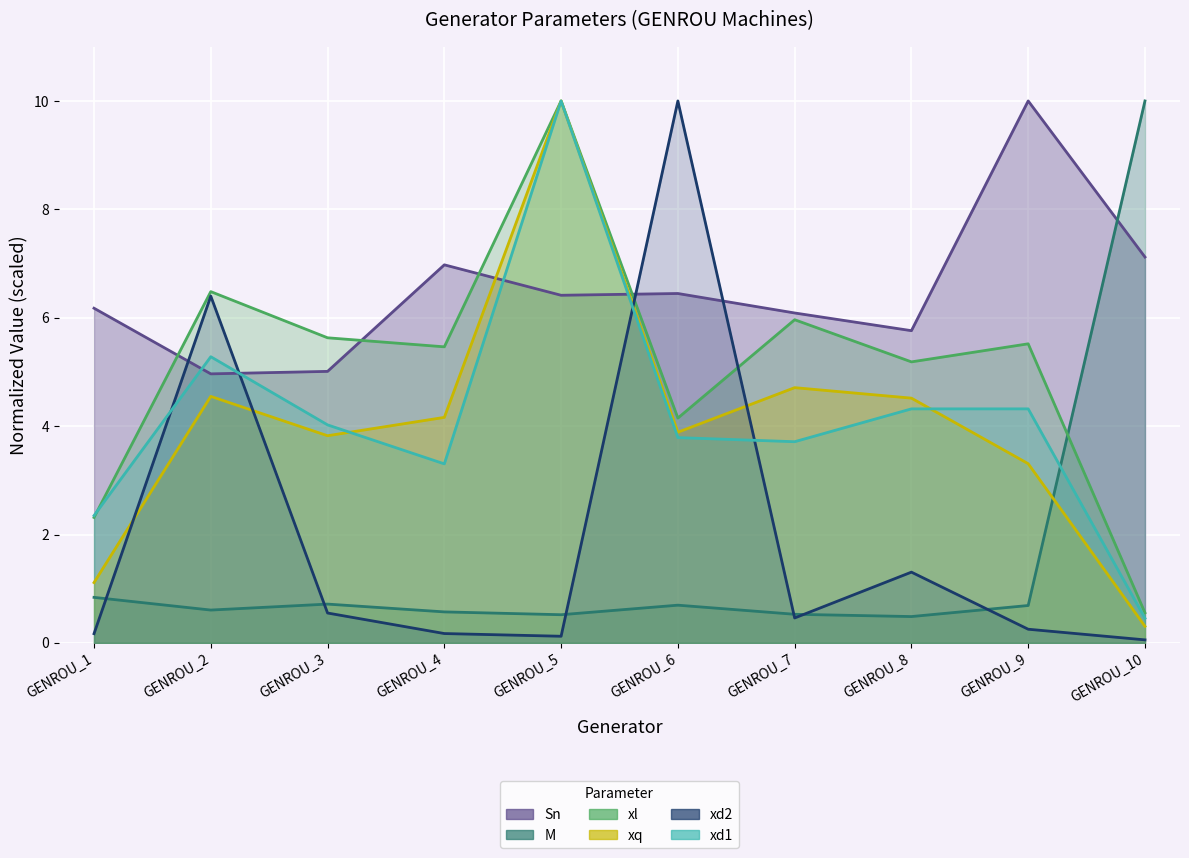

The value of Sn at GENROU_2 is 5.0. True or false?

True